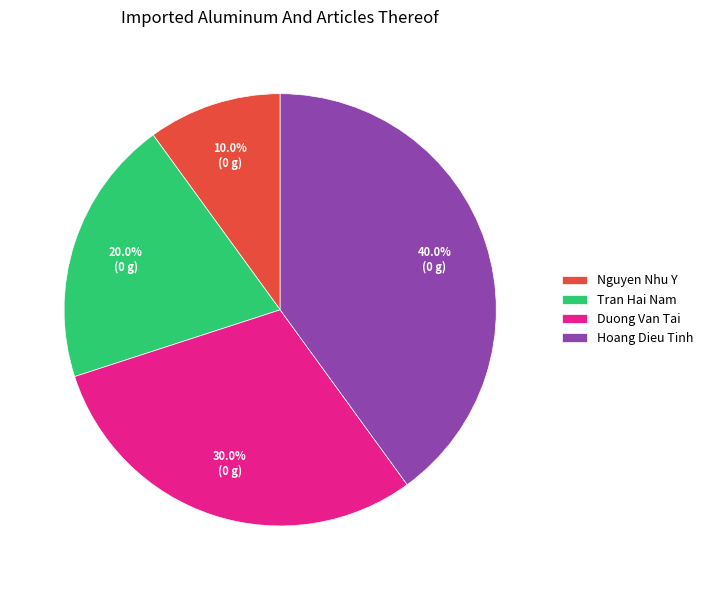

How many slices are in this pie chart?

4